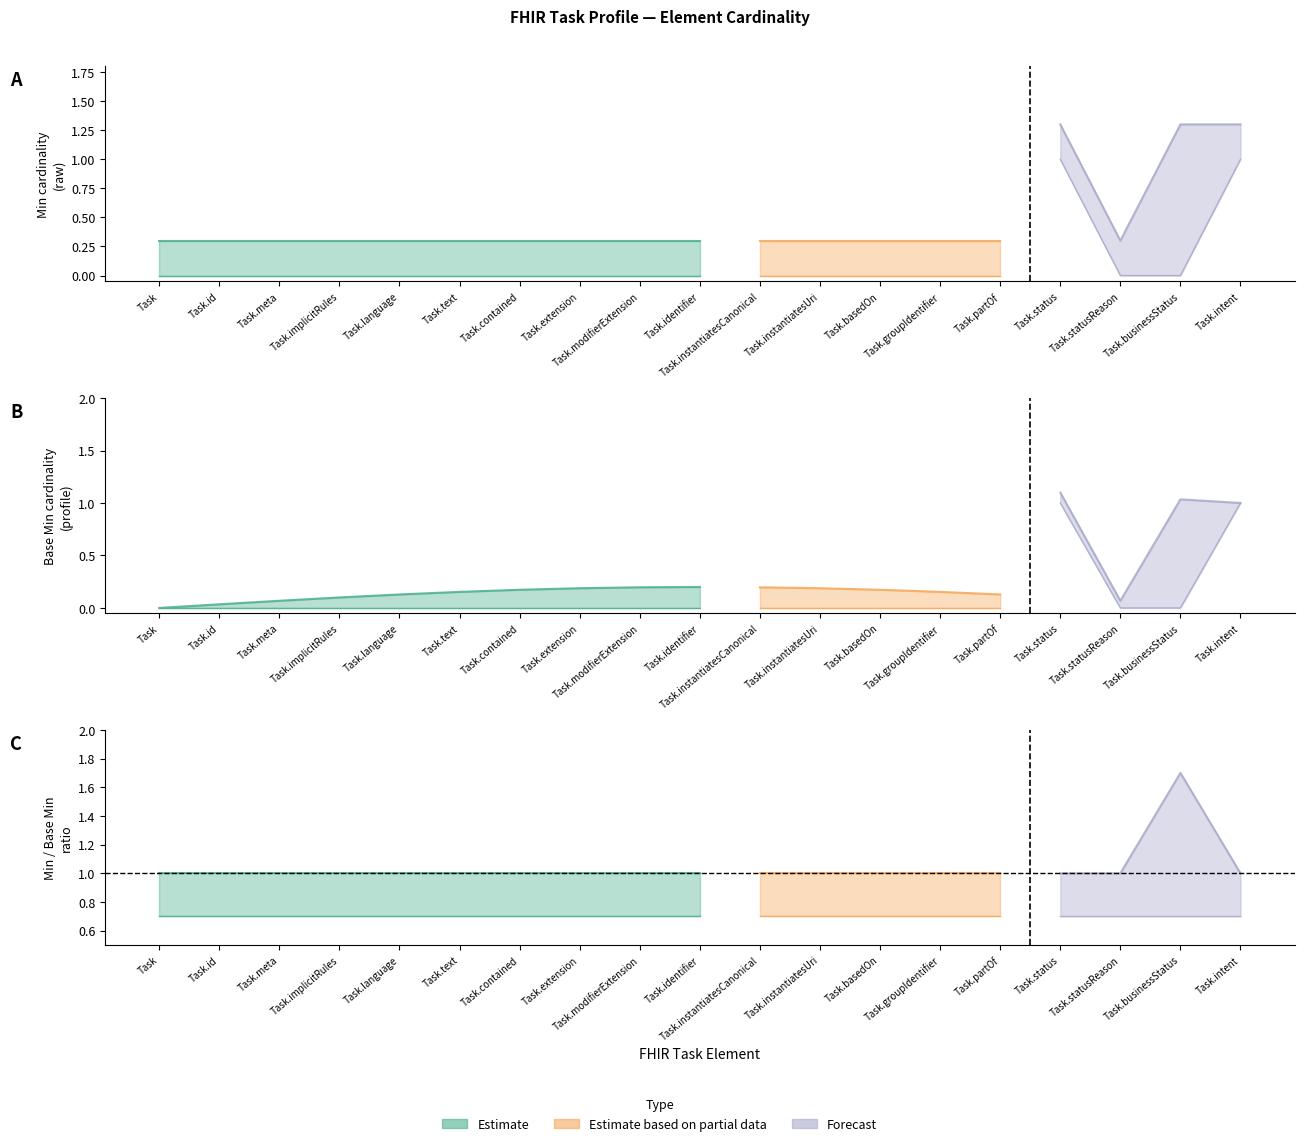

True or false: Min has more than 1 points higher than both neighbors.

False